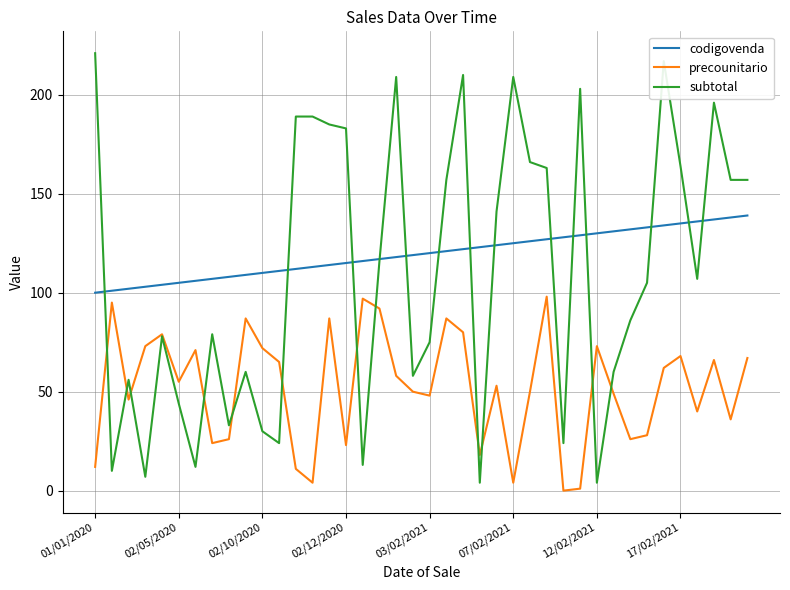

Does the chart display data point markers on the line(s)?

No